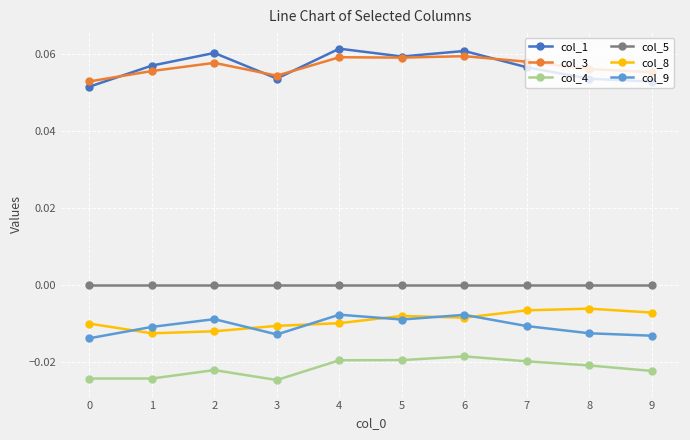

List the series in order of their peak value, highest first.

col_1, col_3, col_5, col_8, col_9, col_4